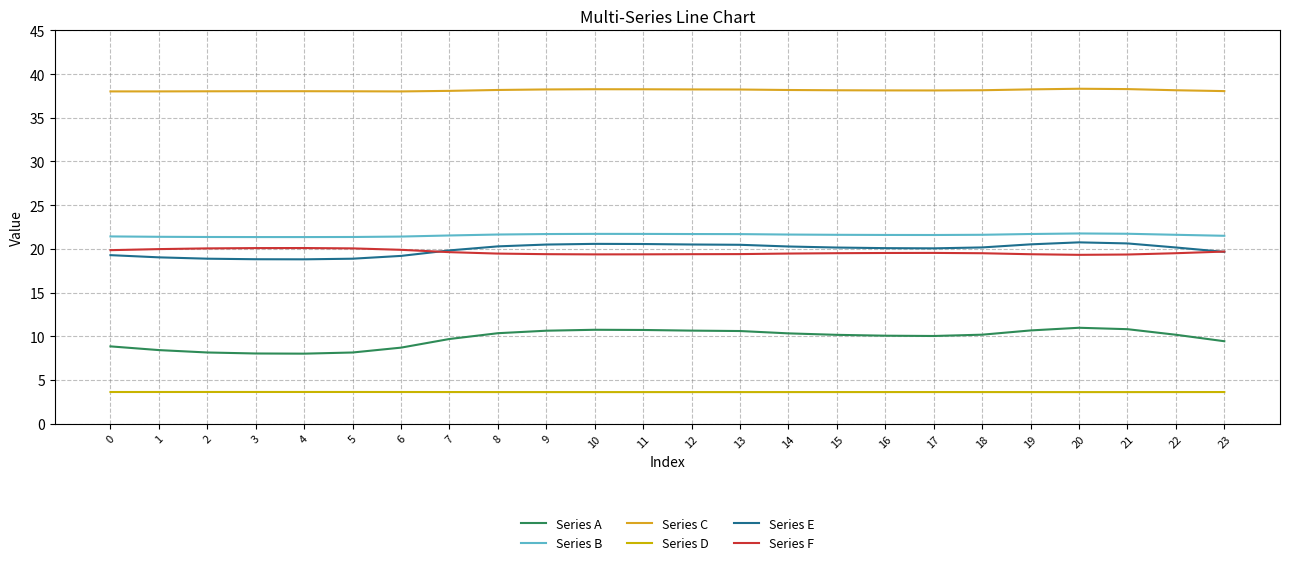

True or false: Series C and Series D cross at least once.

False